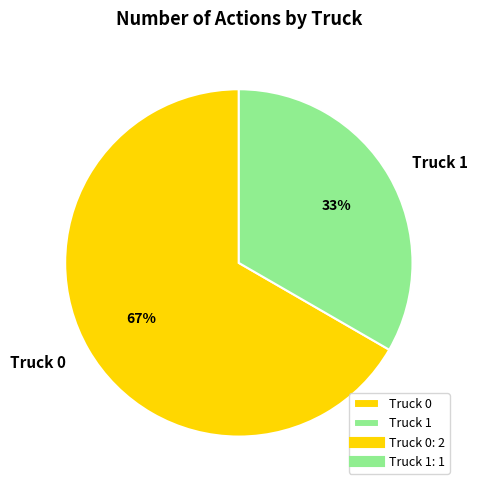

Which has a higher value, Truck 1 or Truck 0?

Truck 0